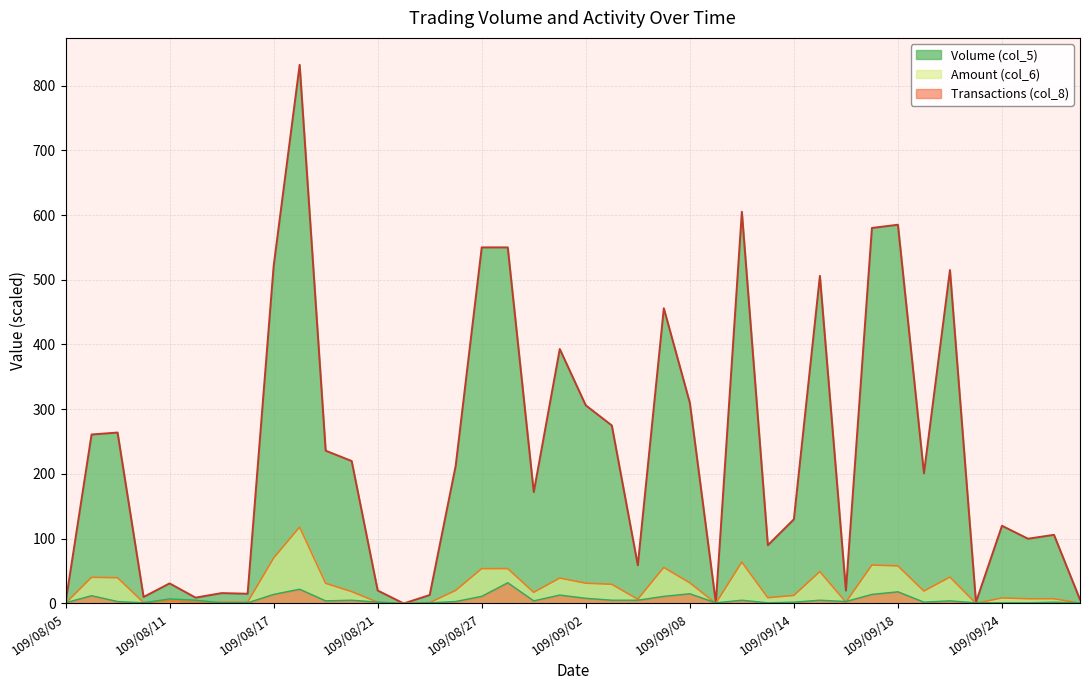

At which label does Amount (col_6) reach its peak?

109/08/18